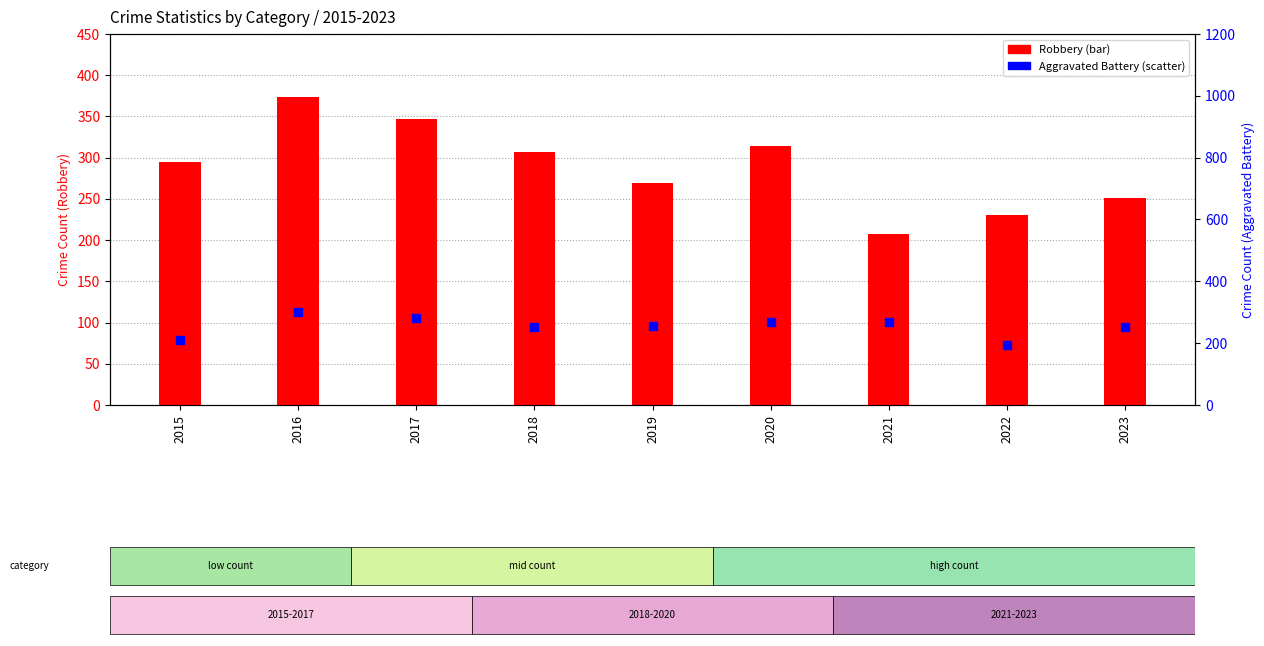

Is the value of Robbery at 2020 greater than the value of Aggravated Battery at 2021?

Yes